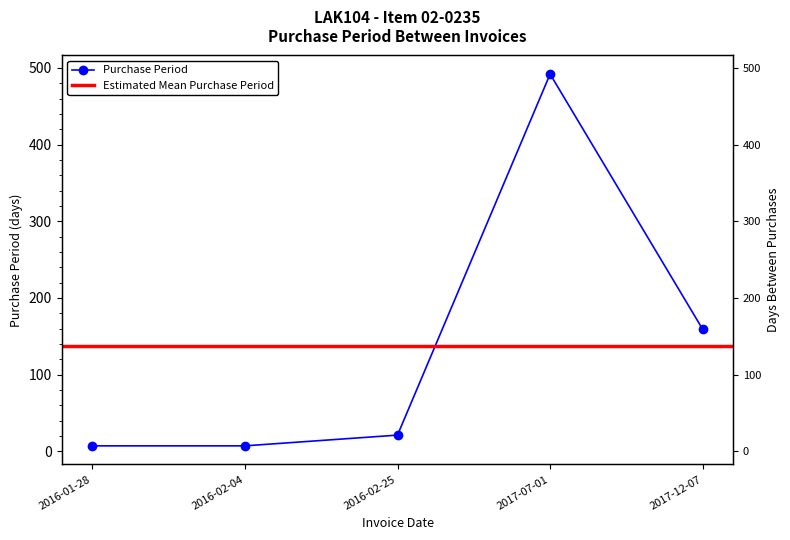

Where is the data nearest to the value 249?

2017-12-07